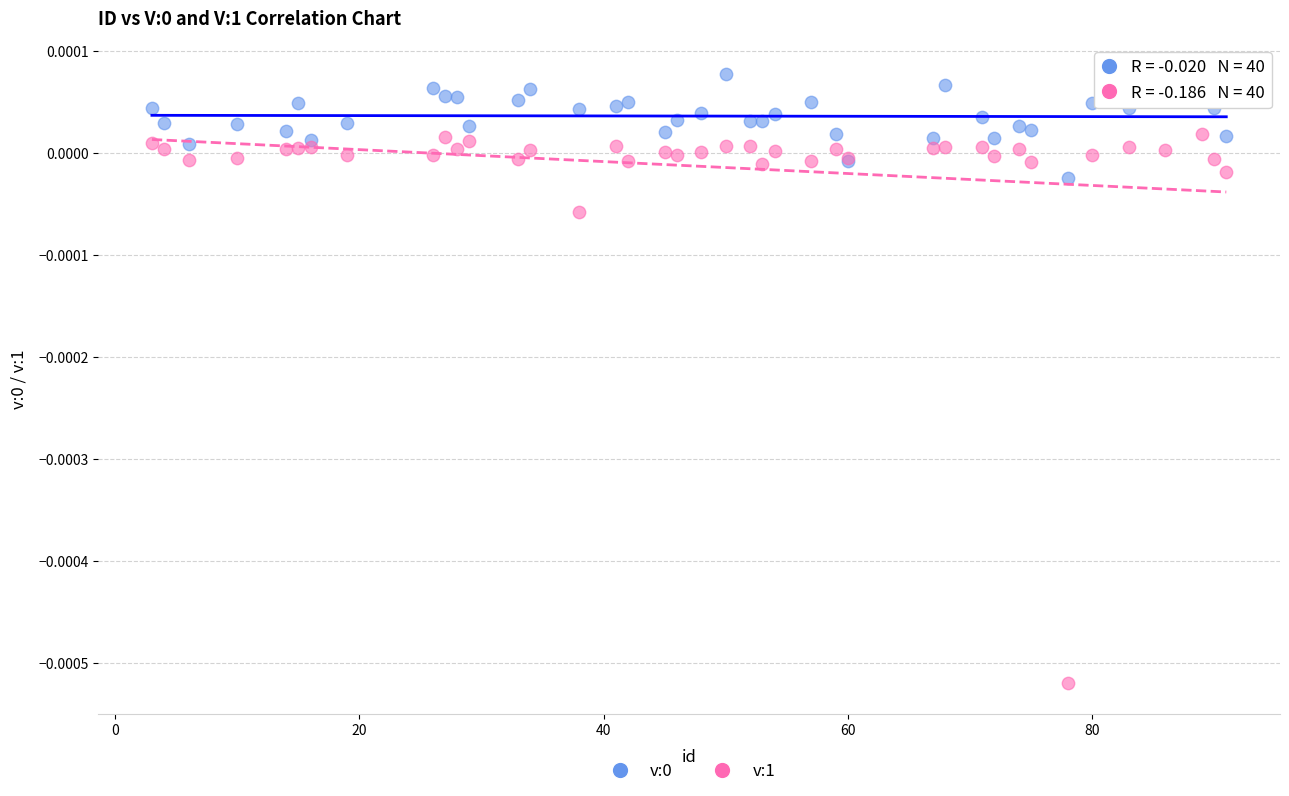

Which series has the widest spread of Y values?

v:1